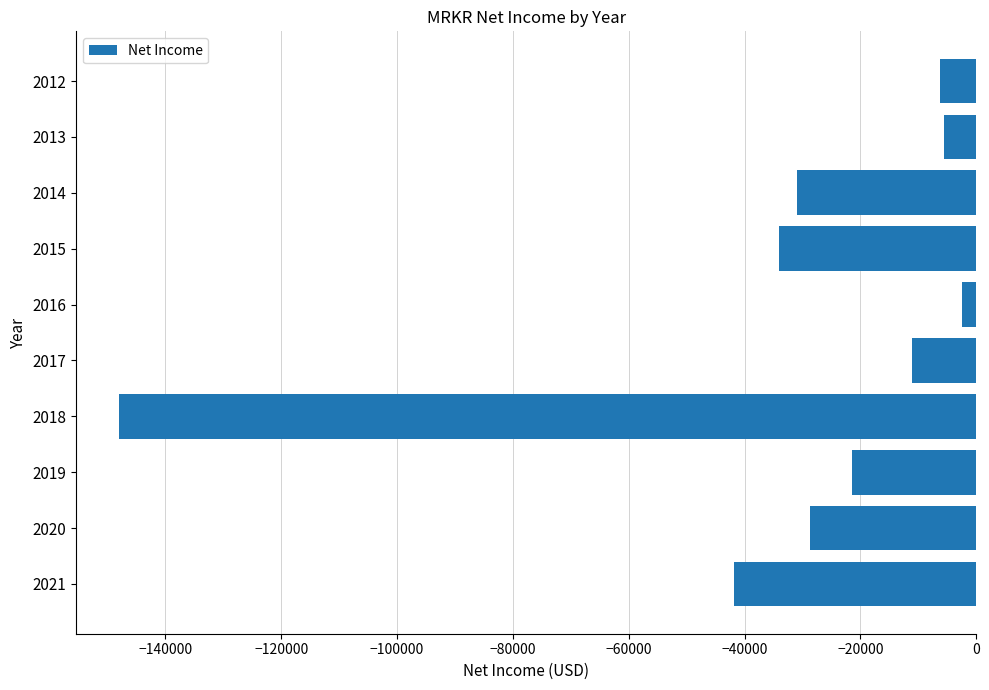

Does the chart contain any negative values?

Yes